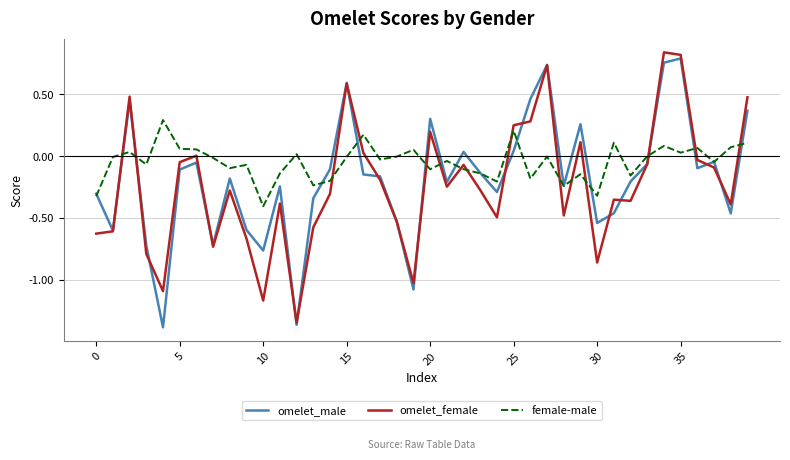

Which series has the largest total across all categories?

female-male